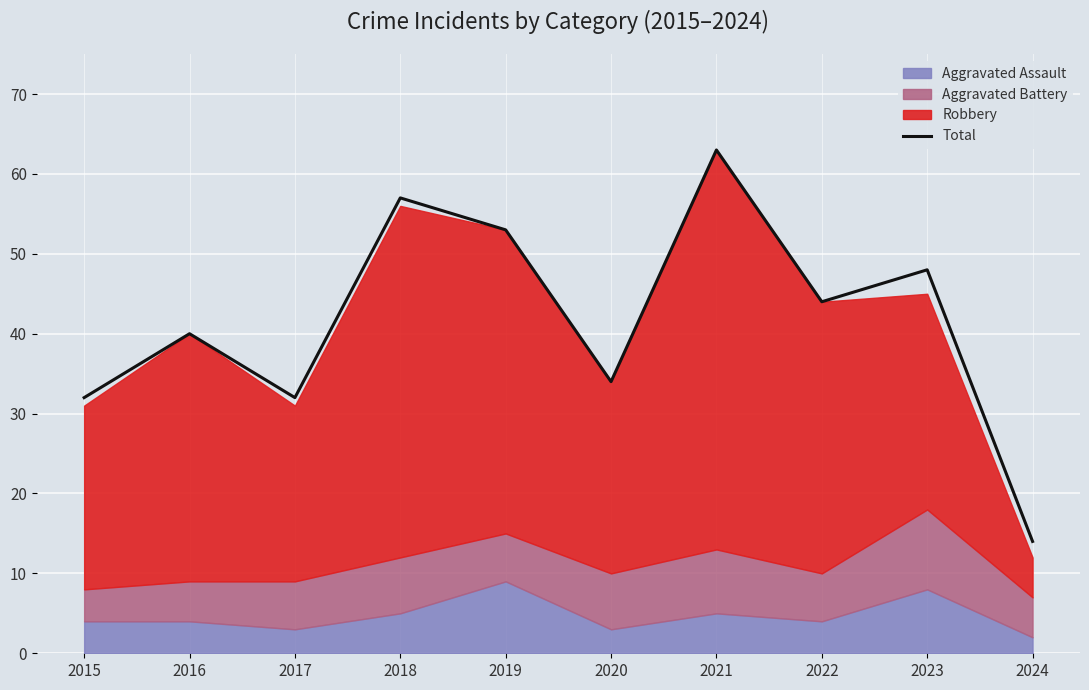

Reading left to right, extract all data points from this chart.

32	40	32	57	53	34	63	44	48	14